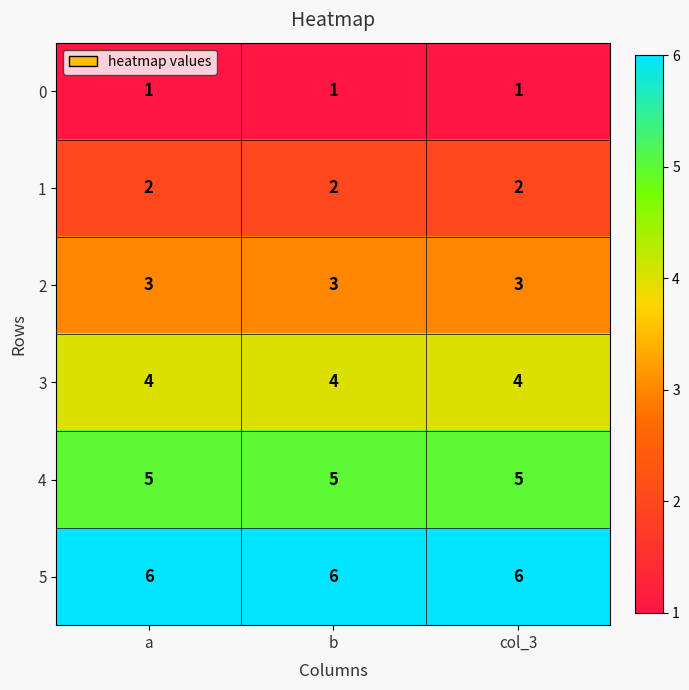

What is the greatest value displayed?

6